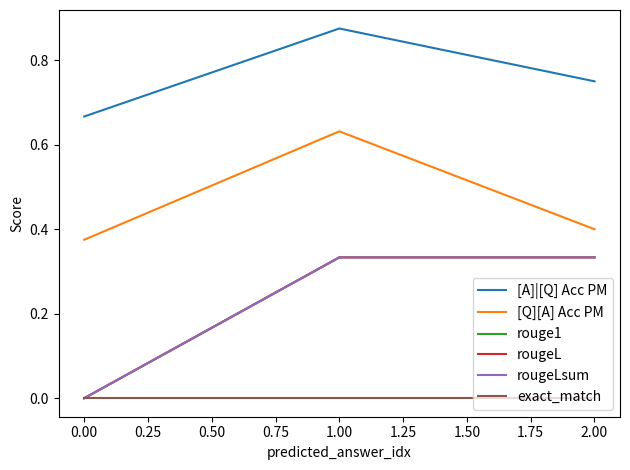

Is this an area chart (filled region under the line)?

No